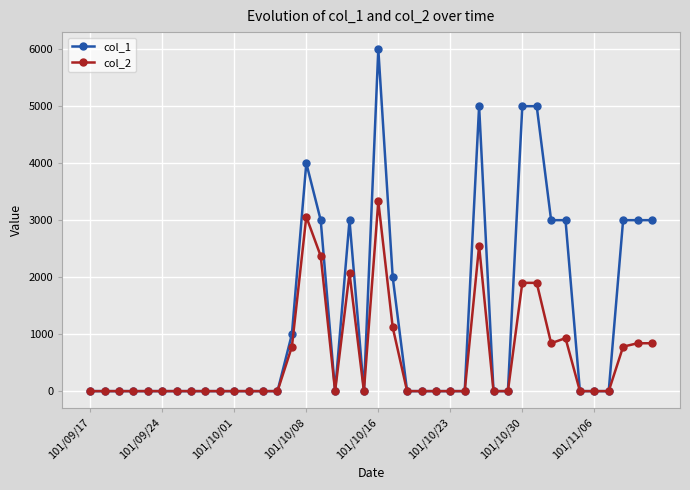

What are all the series names shown in the legend?

col_1, col_2